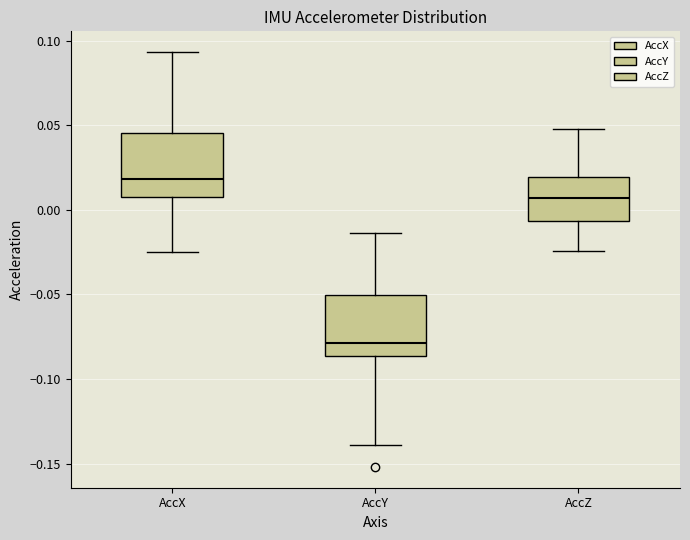

Reading left to right, read every box against the y-axis: the position of its median line, the range the box covers, and the ends of its whiskers. The values are not printed on the chart, so give them approximately, as read against the axis.

AccX: median 0.020, box 0.010 to 0.045, whiskers -0.025 to 0.095
AccY: median -0.080, box -0.085 to -0.050, whiskers -0.140 to -0.015
AccZ: median 0.005, box -0.005 to 0.020, whiskers -0.025 to 0.050